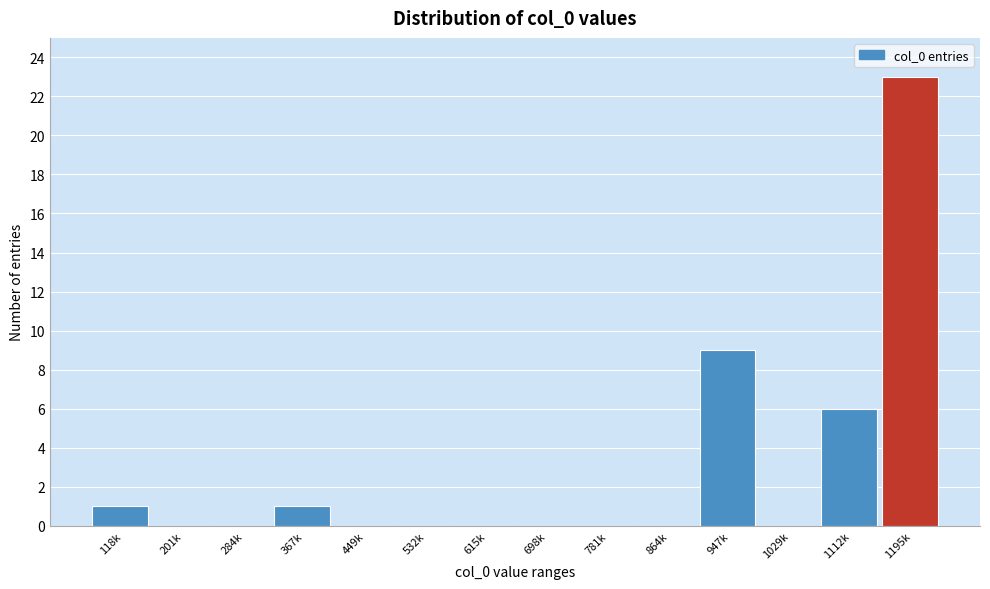

Reading left to right, what are all the values shown in this chart?

118k=1	201k=0	284k=0	367k=1	449k=0	532k=0	615k=0	698k=0	781k=0	864k=0	947k=9	1029k=0	1112k=6	1195k=23